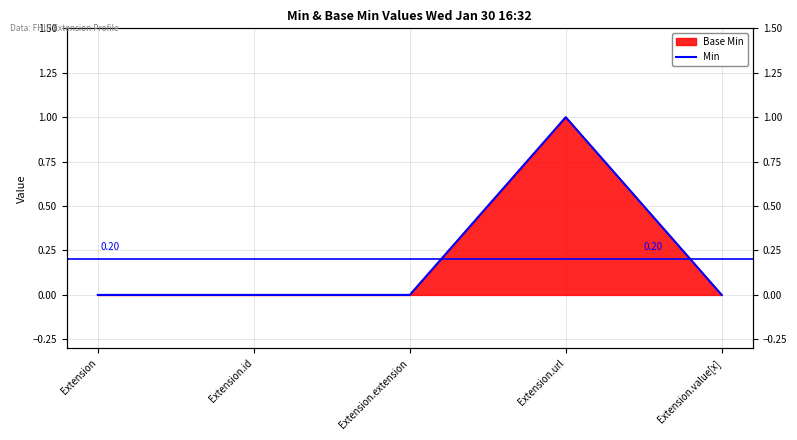

What is the change in value from Extension to Extension.url?

+1